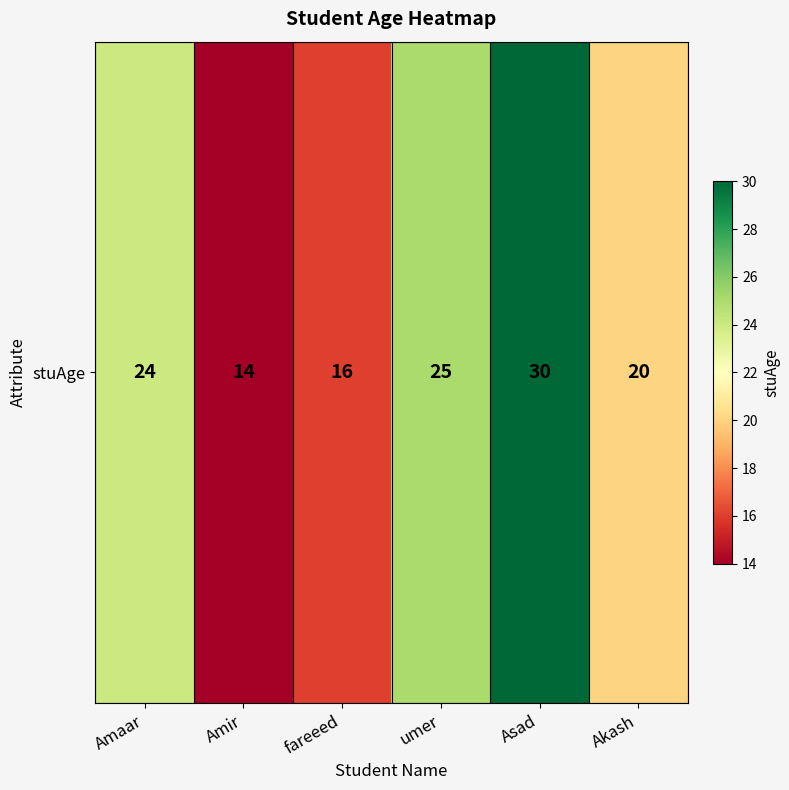

The value at umer is 25. True or false?

True